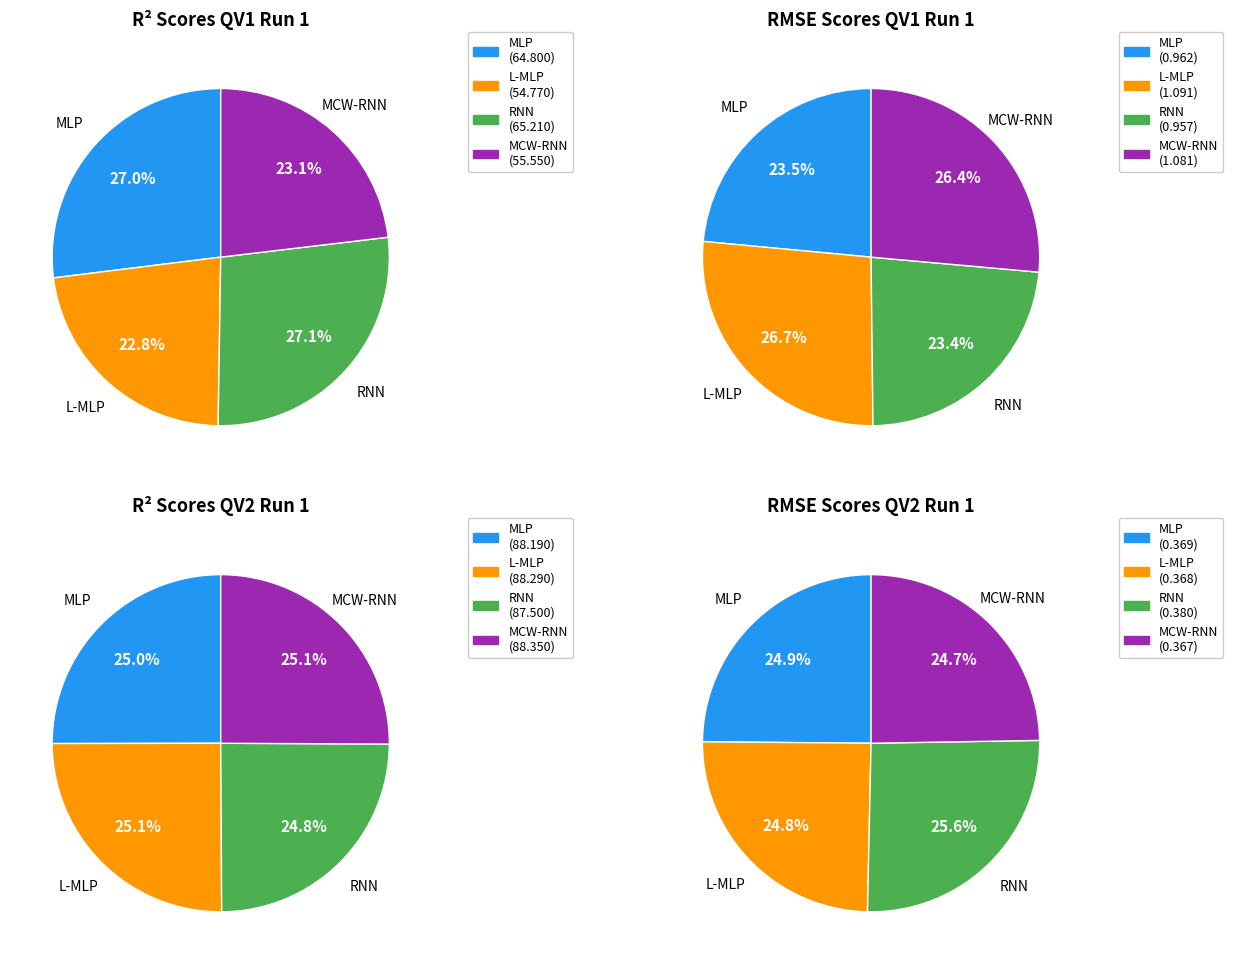

To the nearest percent, what is the difference between the largest and smallest slice percentages?

4%